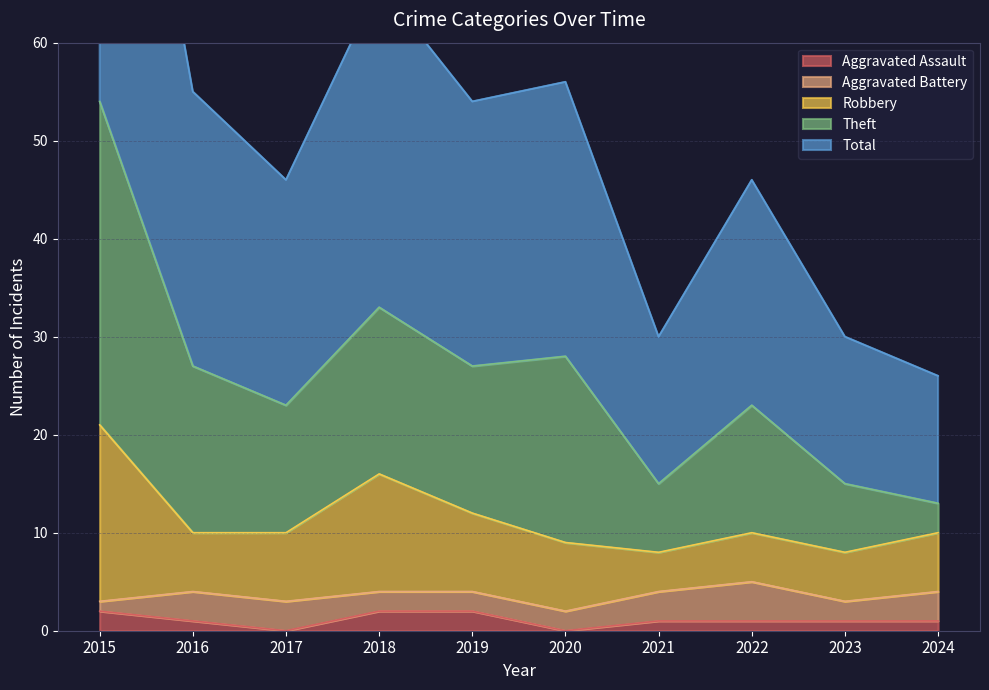

At which category does Theft reach its first local valley?

2017